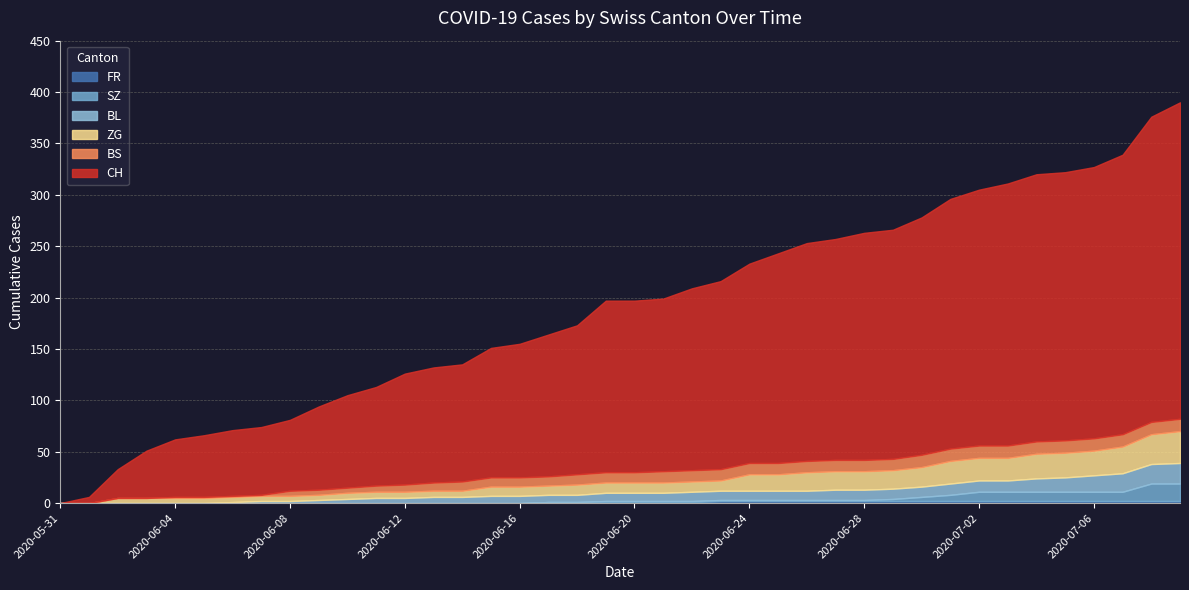

Is the value of BS at 2020-06-08 greater than the value of FR at 2020-06-10?

Yes